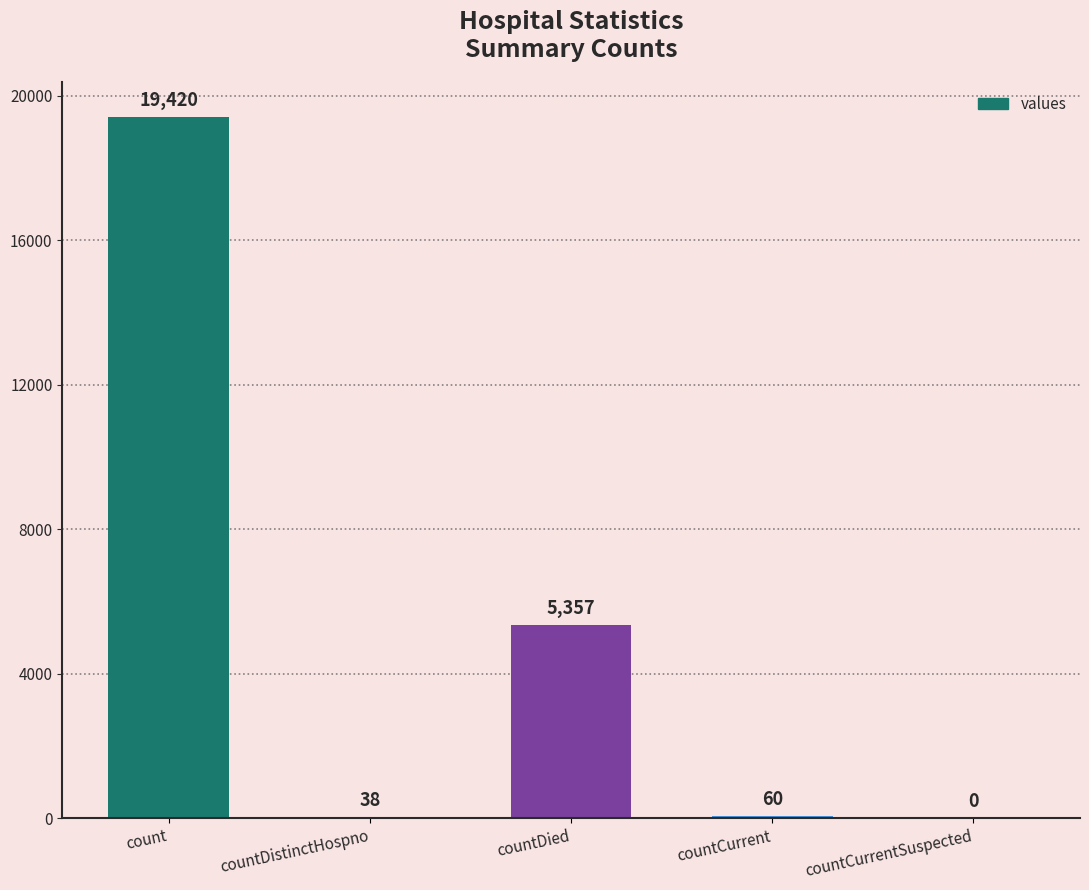

The value at countDied is 5357. True or false?

True